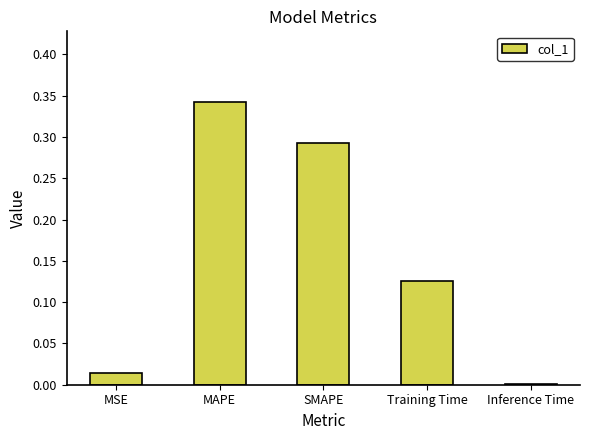

What is the sum of all values?

0.8